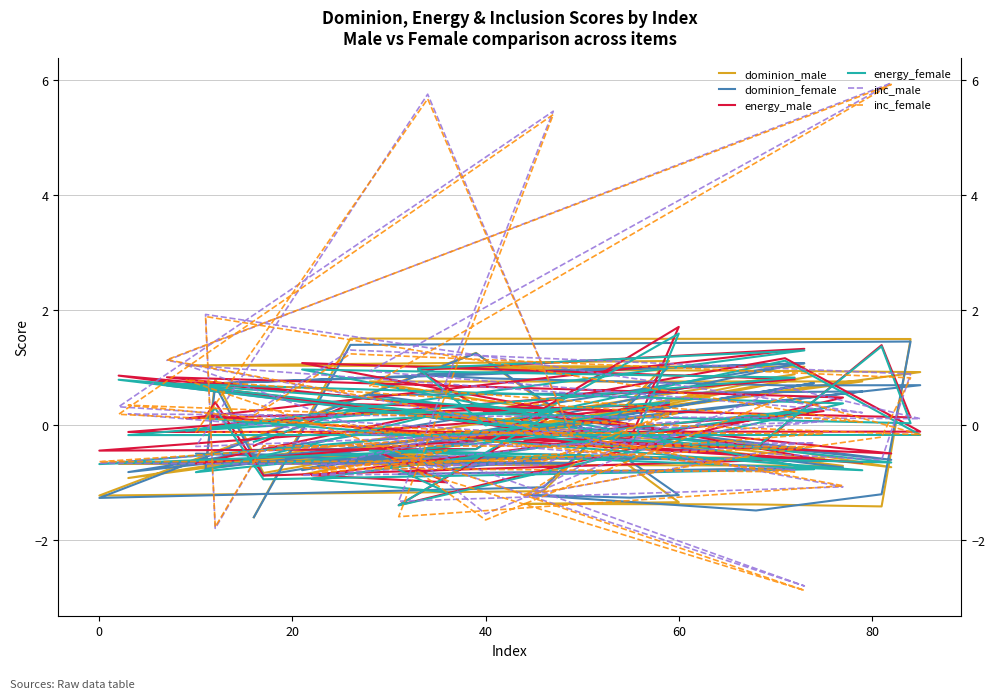

How many lines are shown in the chart?

6